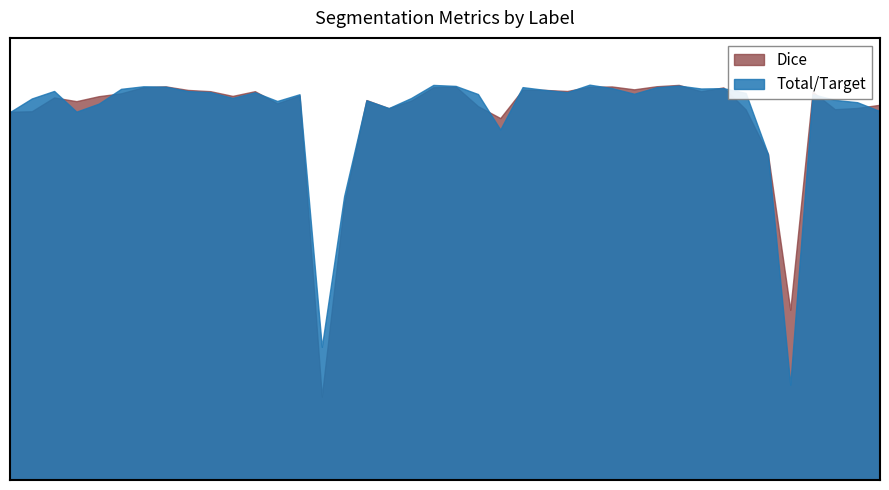

Reading right to left, extract all data points from this chart.

Total/Target: 1.0	1.0	1.0	1.0	0.7	0.9	1.0	1.0	1.0	1.0	1.0	1.0	1.0	1.0	1.0	1.0	1.0	0.9	1.0	1.0	1.0	1.0	1.0	1.0	0.9	0.7	1.0	1.0	1.0	1.0	1.0	1.0	1.0	1.0	1.0	1.0	1.0	1.0	1.0	1.0
Dice: 1.0	1.0	1.0	1.0	0.7	0.9	1.0	1.0	1.0	1.0	1.0	1.0	1.0	1.0	1.0	1.0	1.0	1.0	1.0	1.0	1.0	1.0	1.0	1.0	0.9	0.6	1.0	1.0	1.0	1.0	1.0	1.0	1.0	1.0	1.0	1.0	1.0	1.0	1.0	1.0